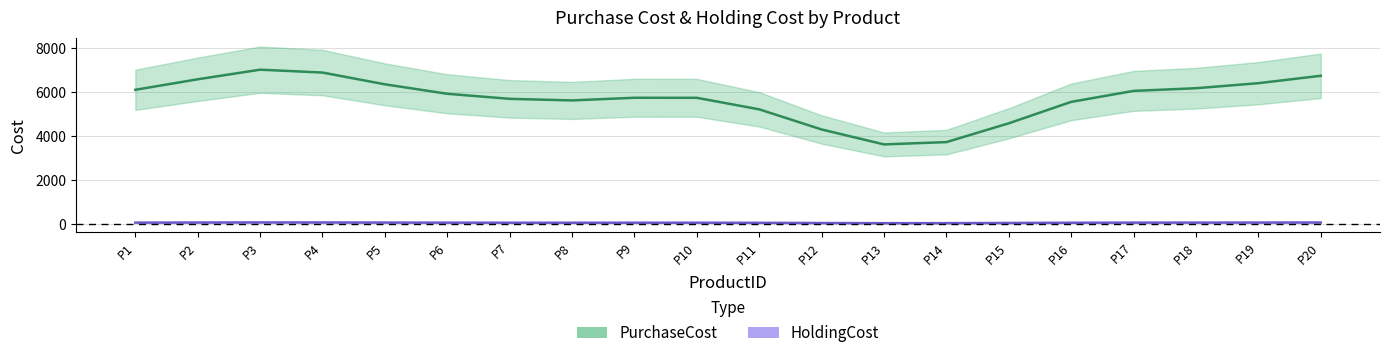

Between P2 and P6, which series saw the biggest shift?

PurchaseCost